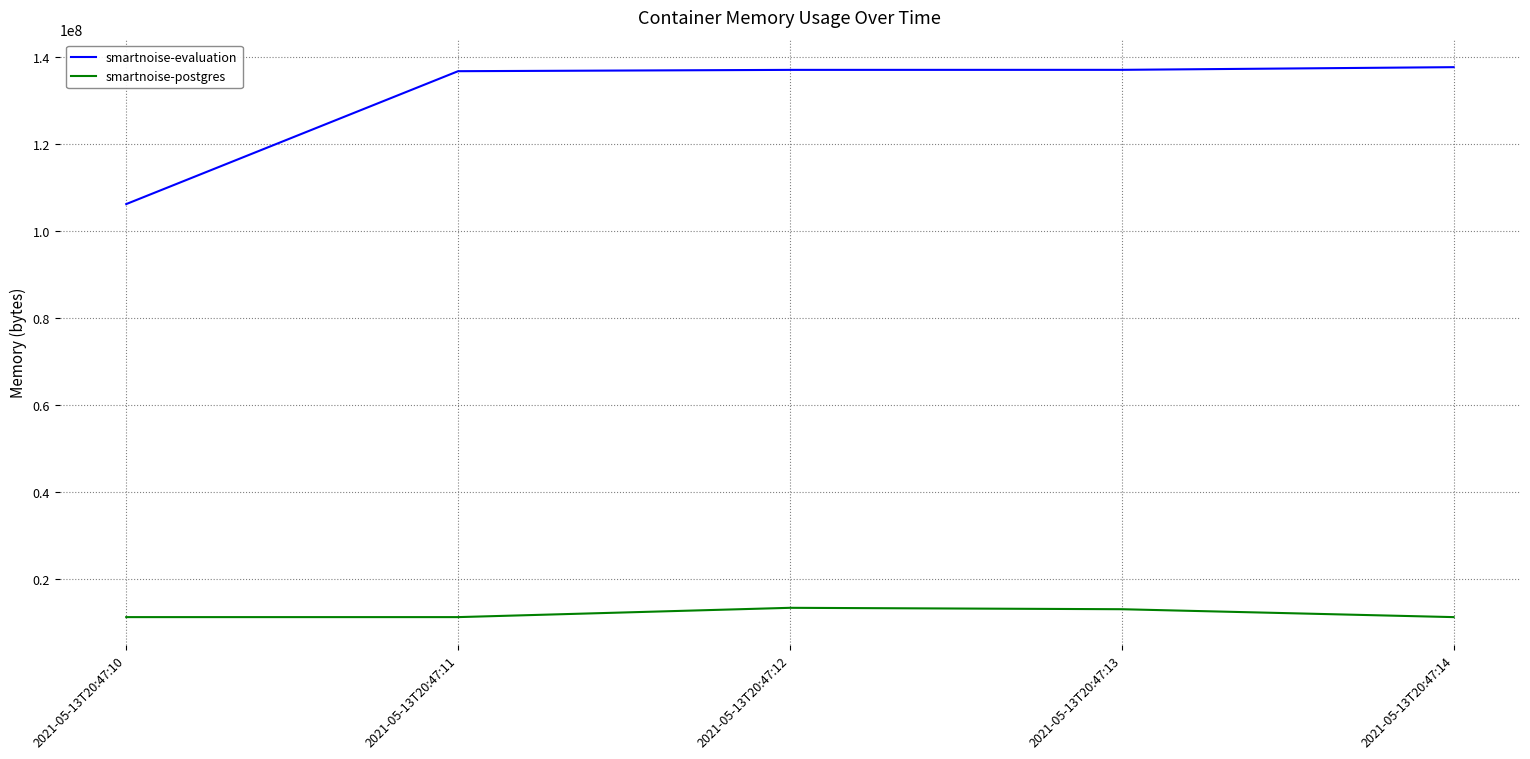

How many categories are shown in the chart?

5